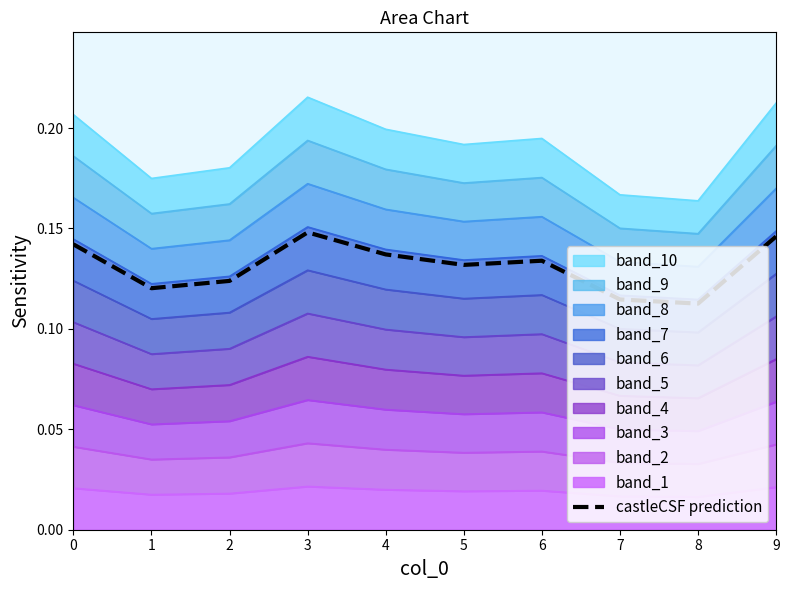

Read the value at 8.

0.1